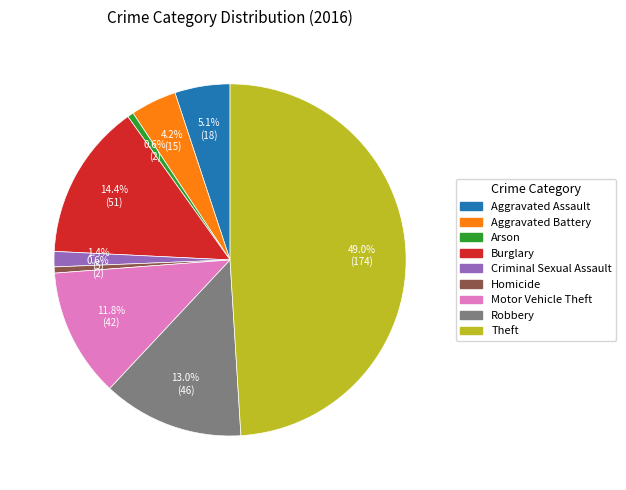

Do Aggravated Battery and Robbery together represent more than half of the pie?

No